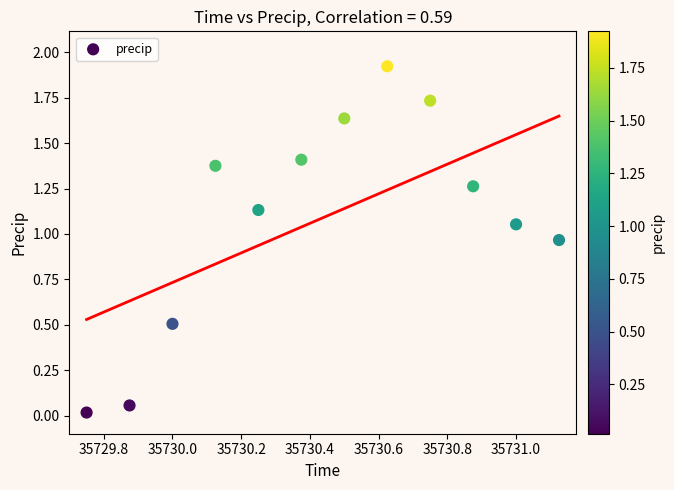

What is the average X value?

35730.4